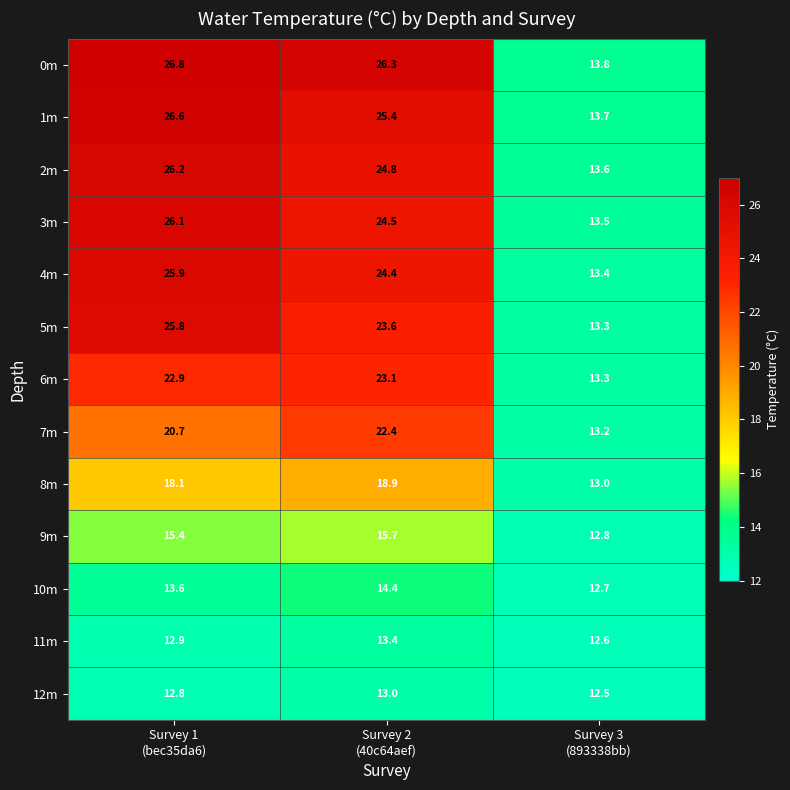

What is the smallest value displayed?

12.5